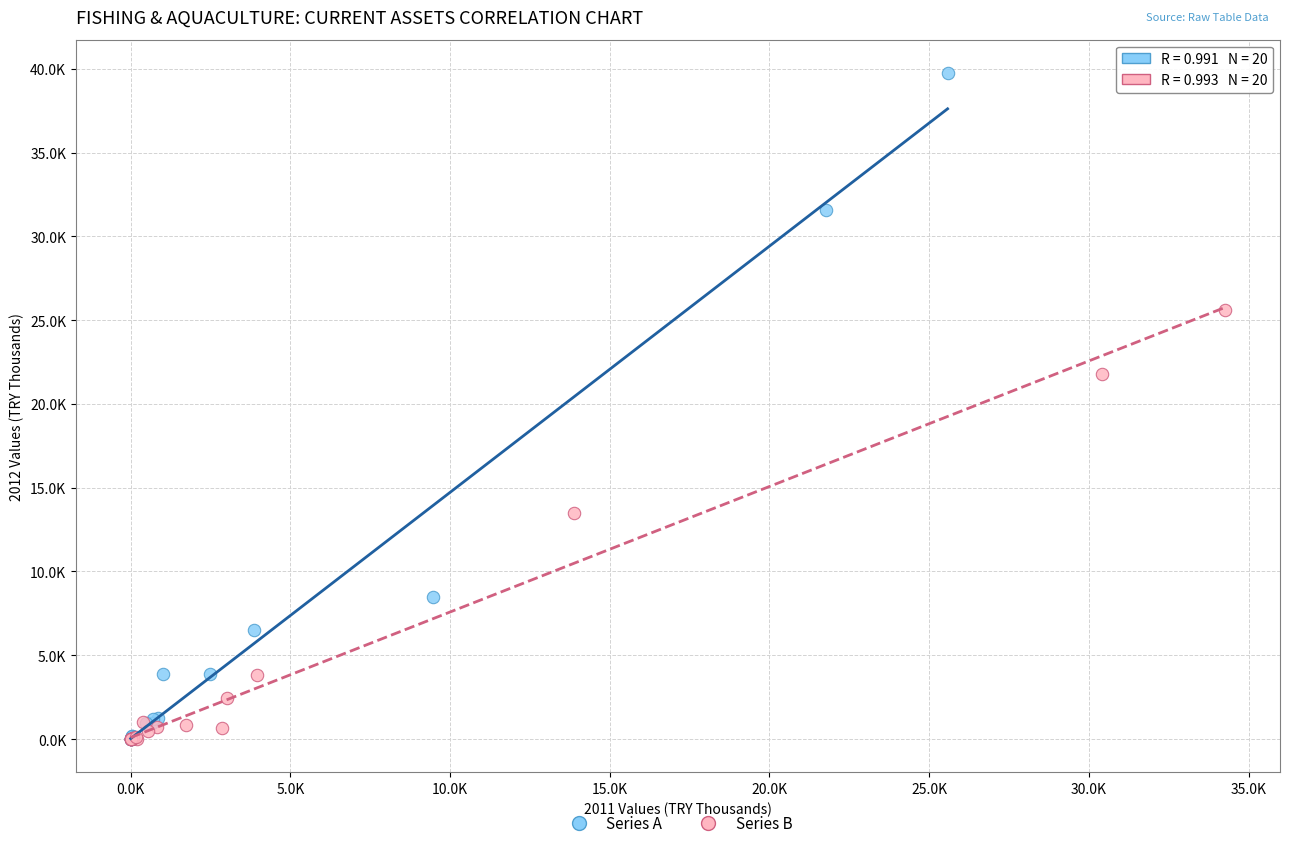

What are all the series names shown in the legend?

Series A, Series B